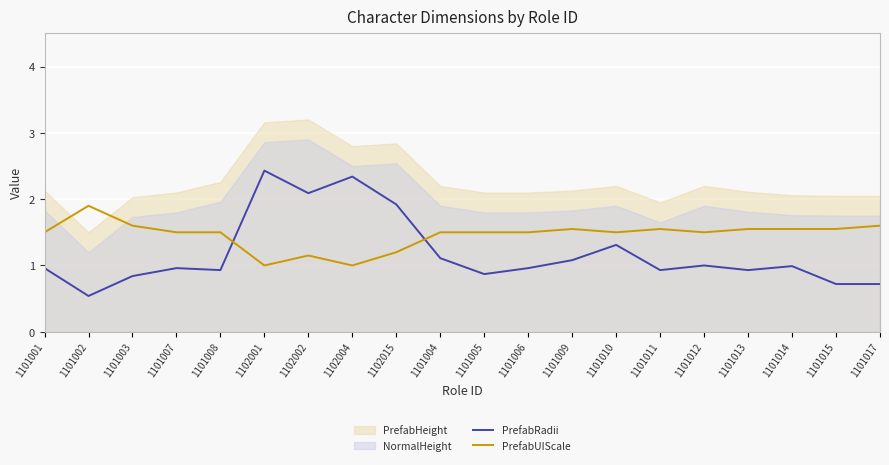

What is the difference between the PrefabUIScale values at 1101010 and 1101013?

0.1